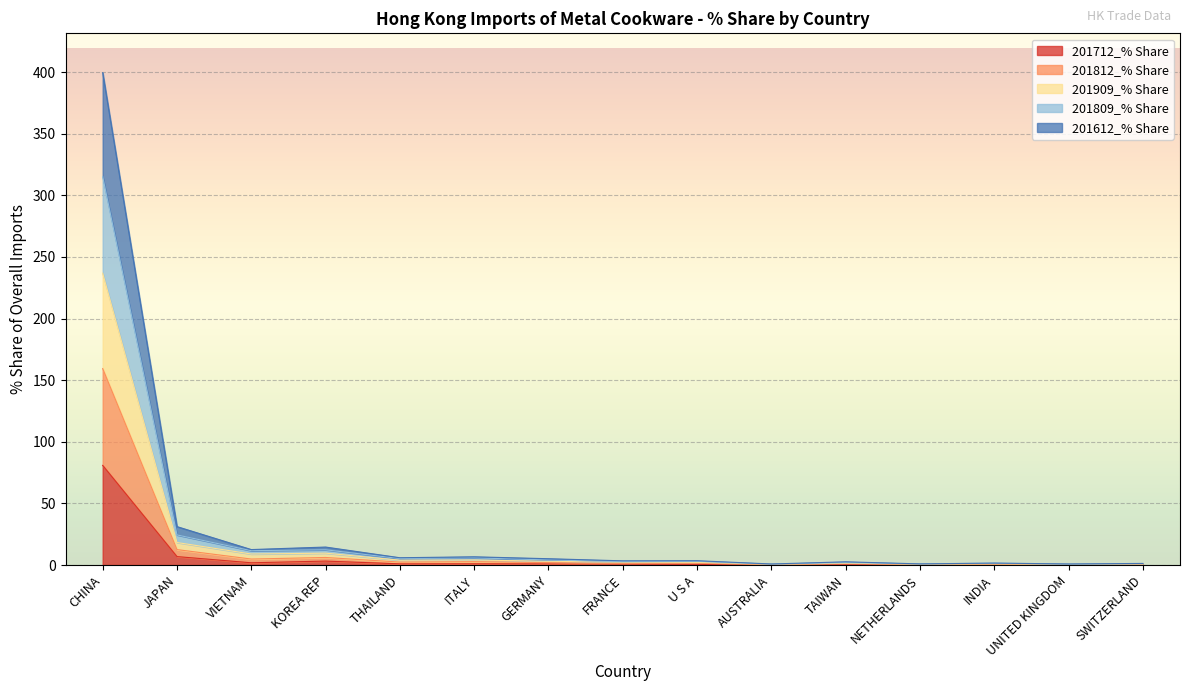

What is the highest value of the 201712_% Share series?

80.9